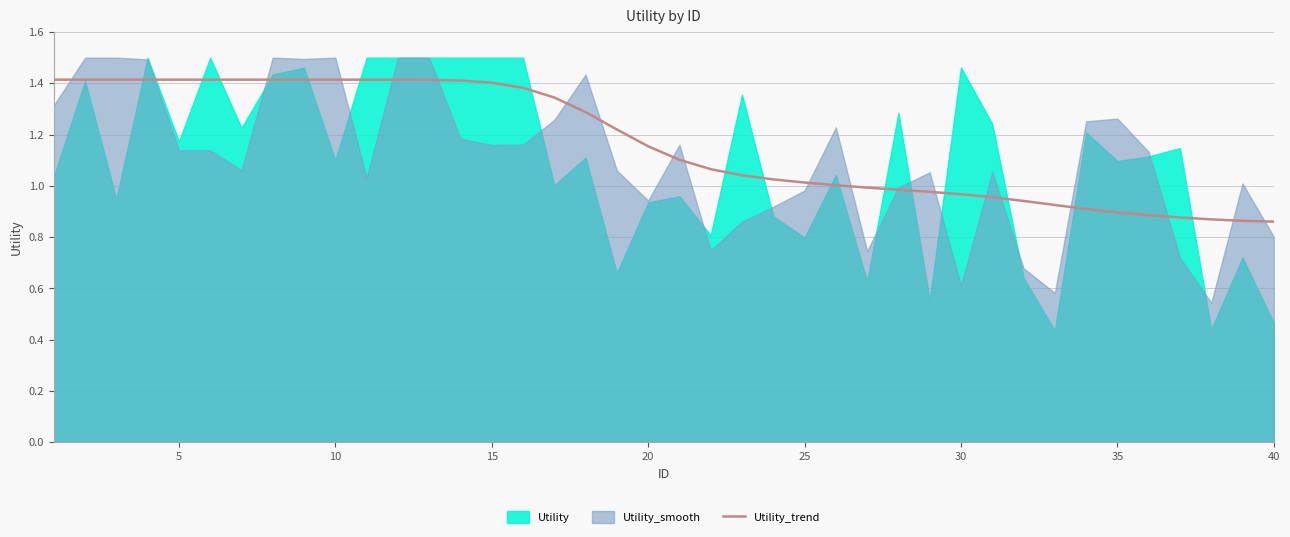

The value of Utility_trend at 10 is 0.8. True or false?

False